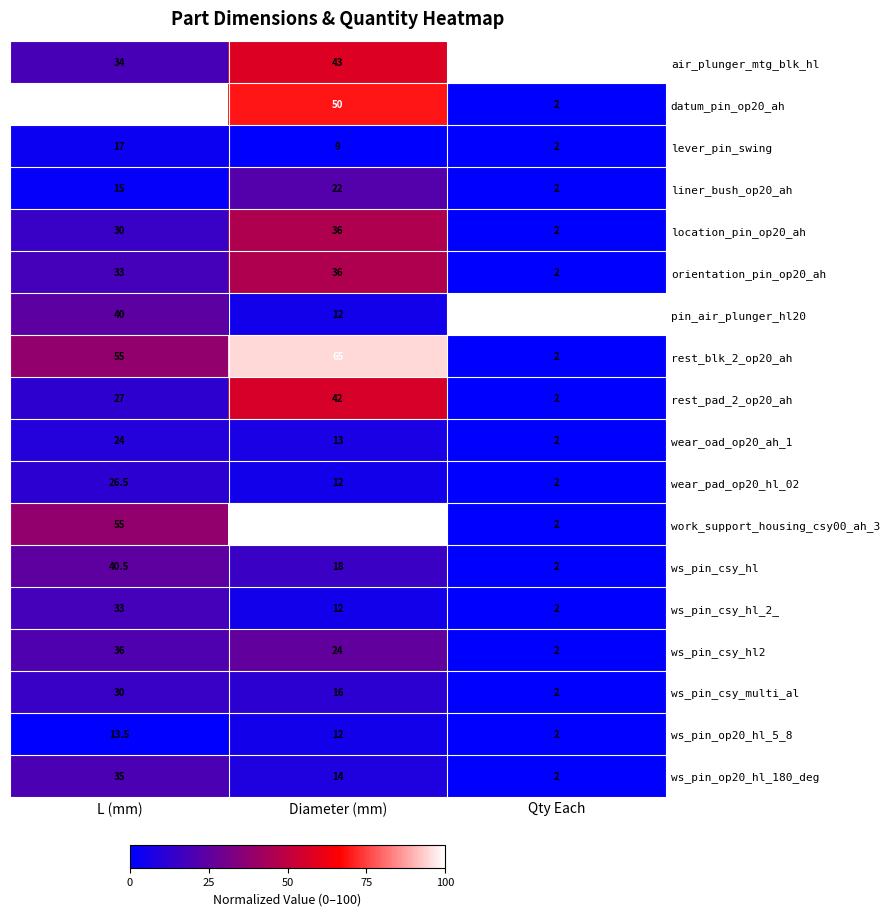

What is the difference between the datum_pin_op20_ah values at Qty Each and Diameter (mm)?

48.0